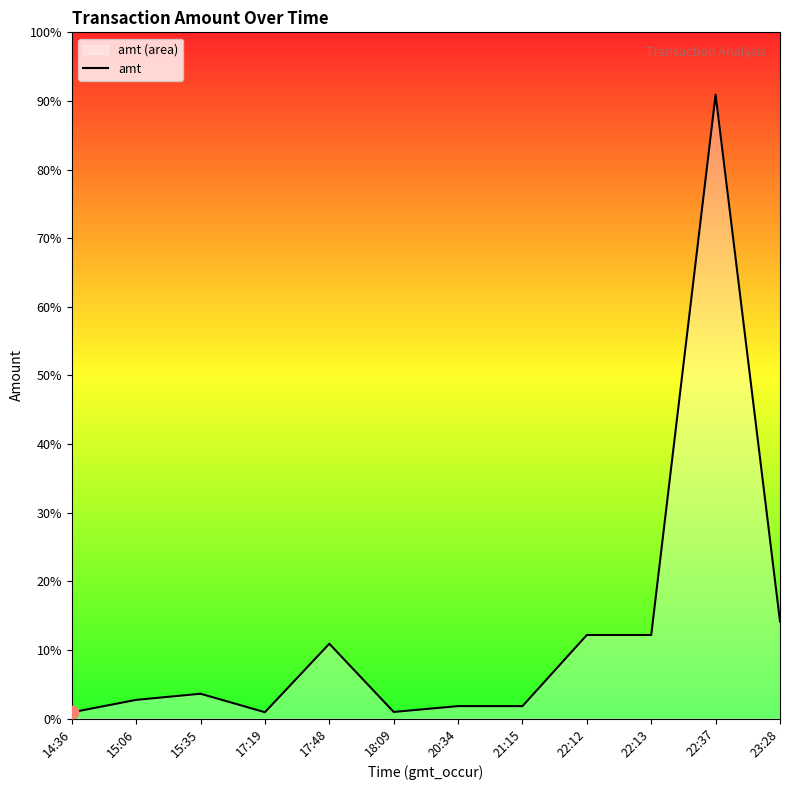

What is the ratio of the value at 18:09 to the value at 20:34?

0.5